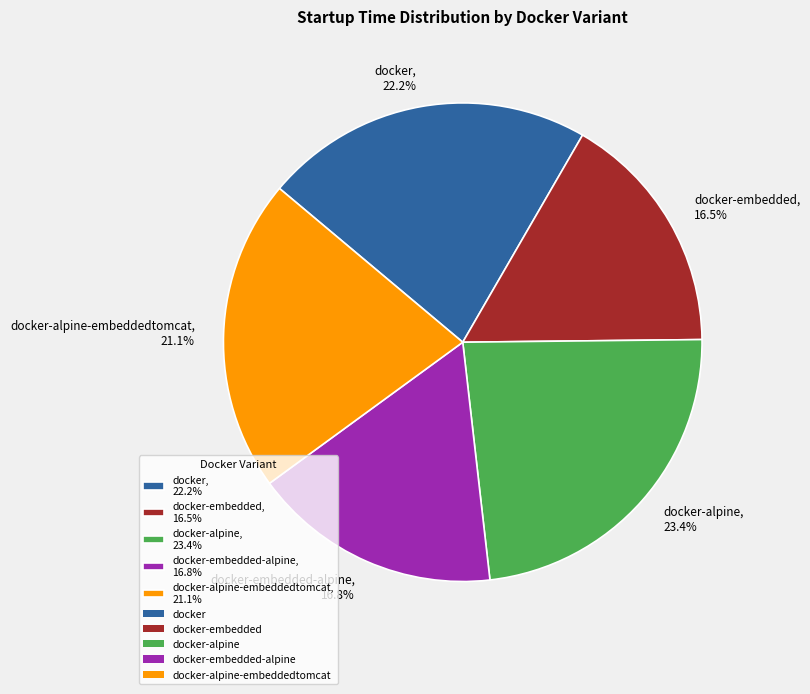

Approximately how many times larger is the value at docker-embedded, 16.5% compared to docker-alpine-embeddedtomcat, 21.1%?

0.8